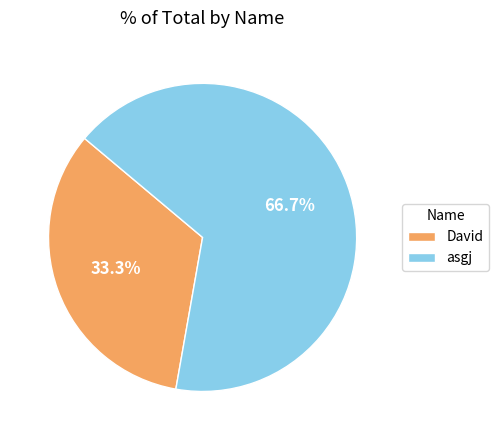

How many segments does this pie chart have?

2